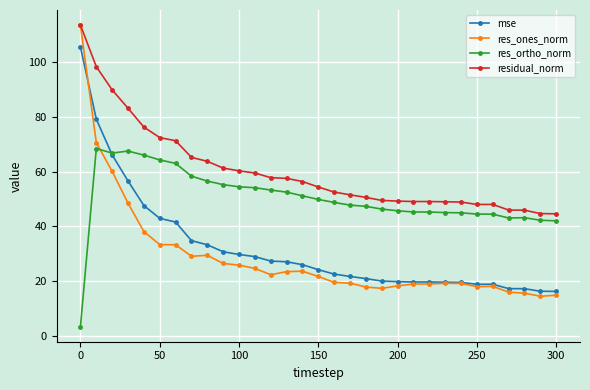

How many lines are shown in the chart?

4